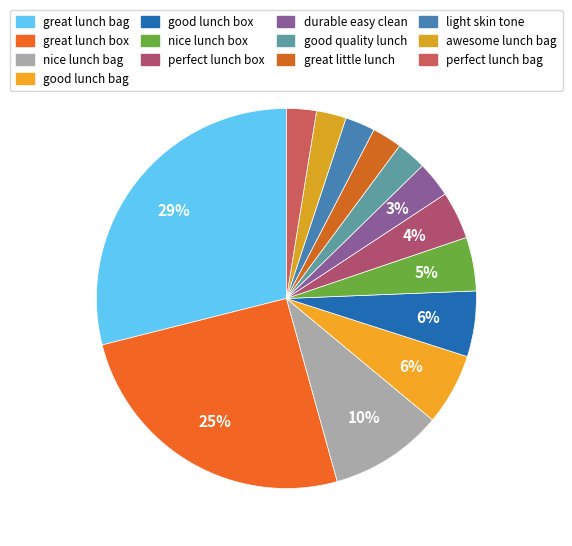

Count the number of slices in the pie.

13